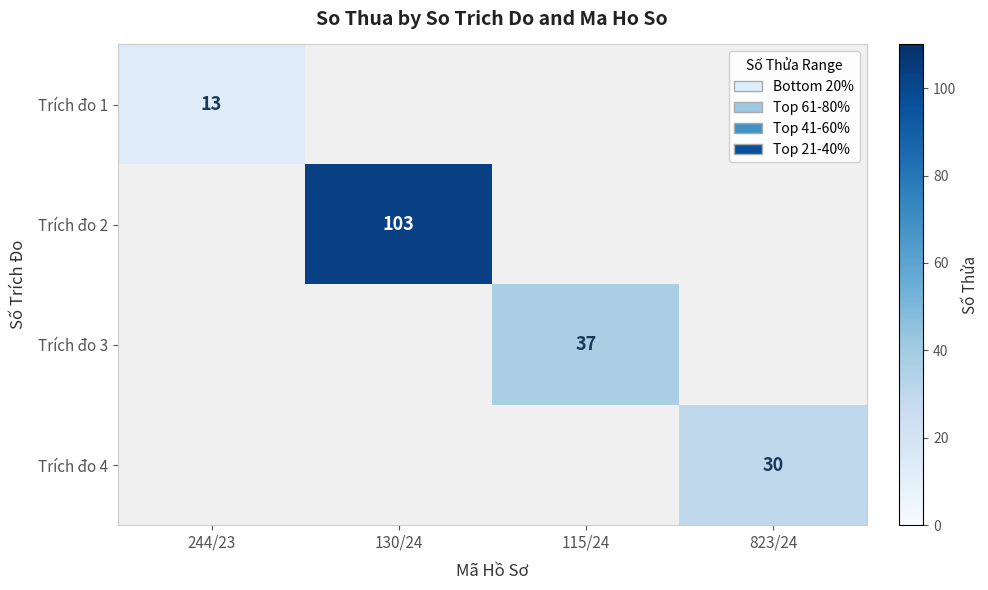

What is the greatest value displayed?

103.0